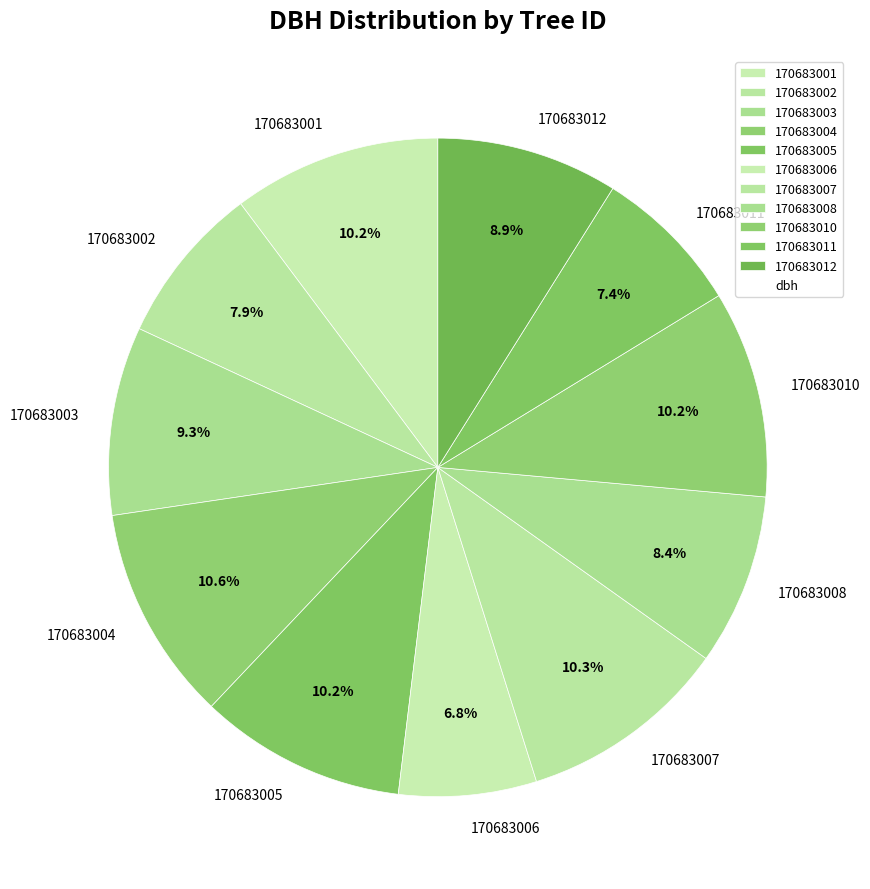

Count the number of slices in the pie.

11